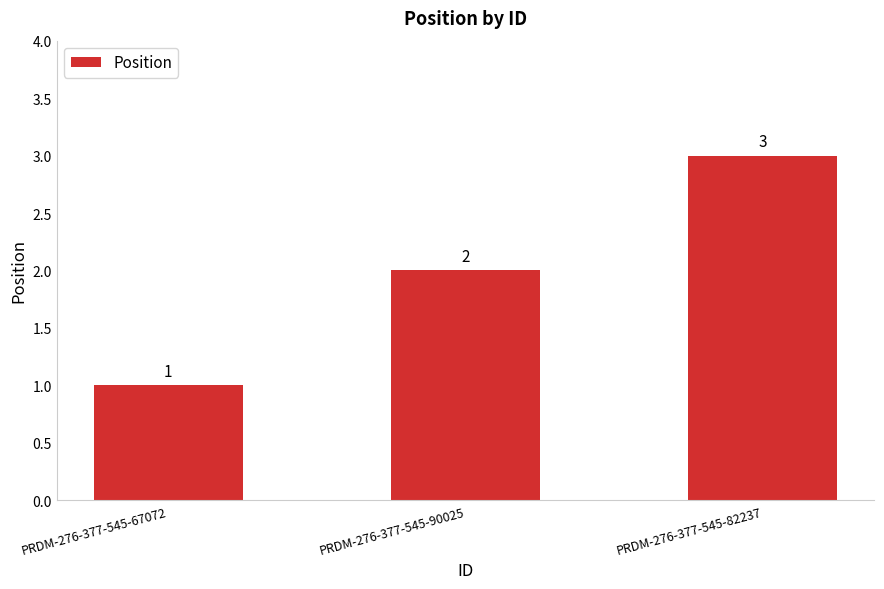

True or false: the data shows 1 at PRDM-276-377-545-67072.

True